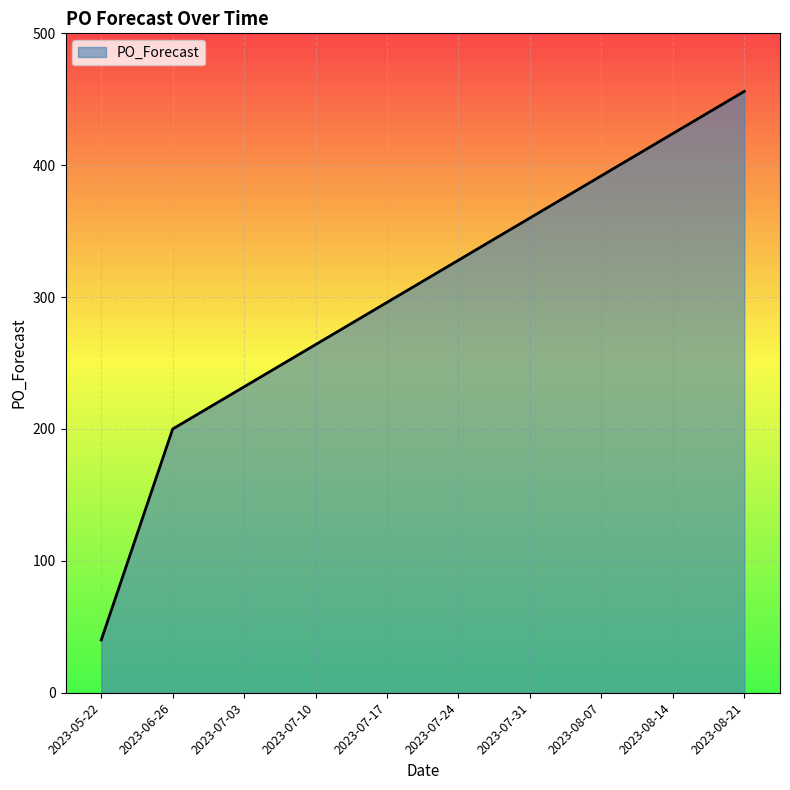

How many lines are shown in the chart?

1